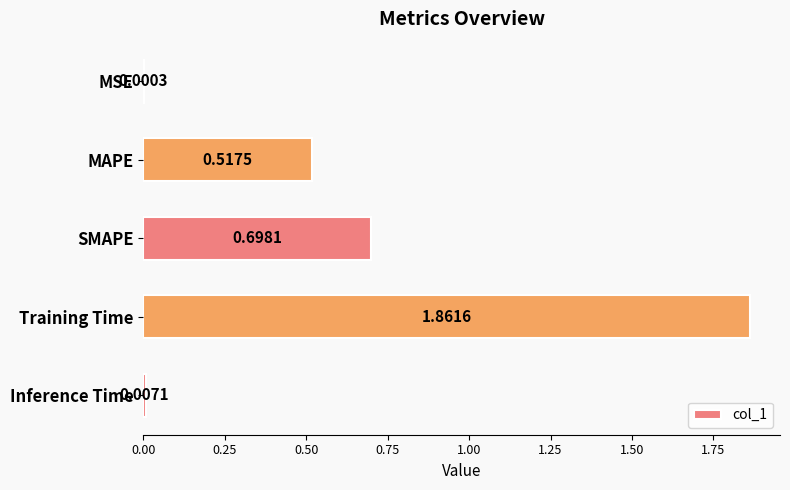

What is the sum of all values?

3.1